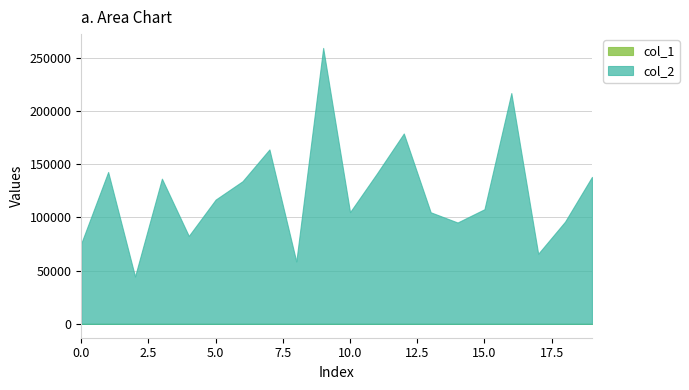

Rank the series at 7 from lowest to highest value.

col_1, col_2